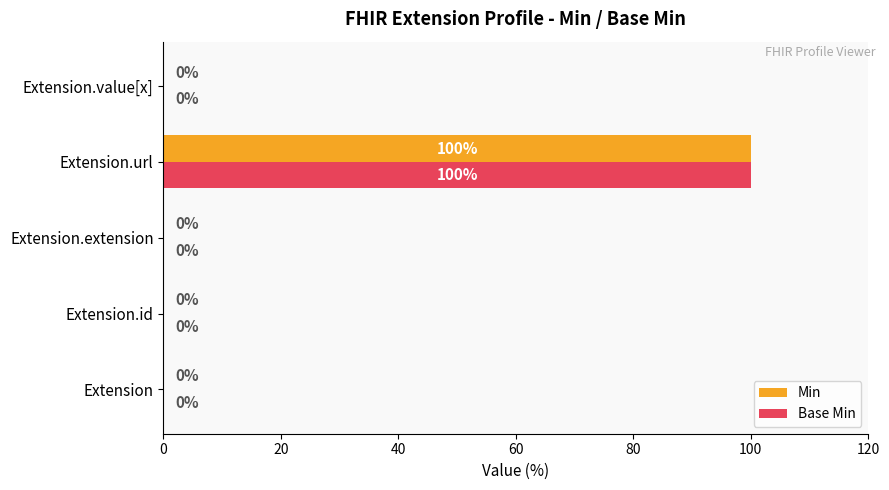

What is the approximate value of Base Min at Extension.url, to the nearest 50?

100